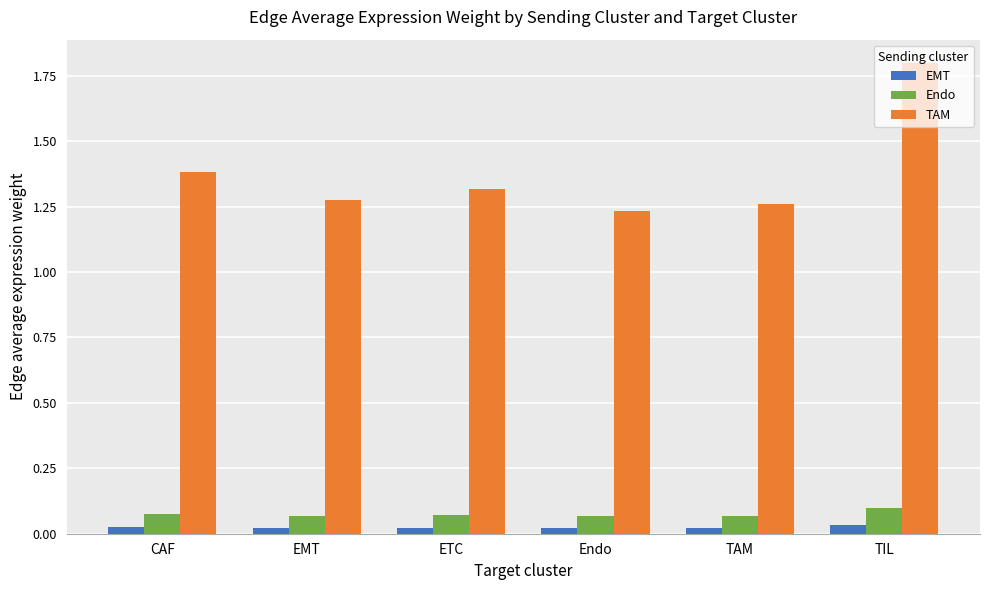

Which category has the highest value in the Endo series?

TIL